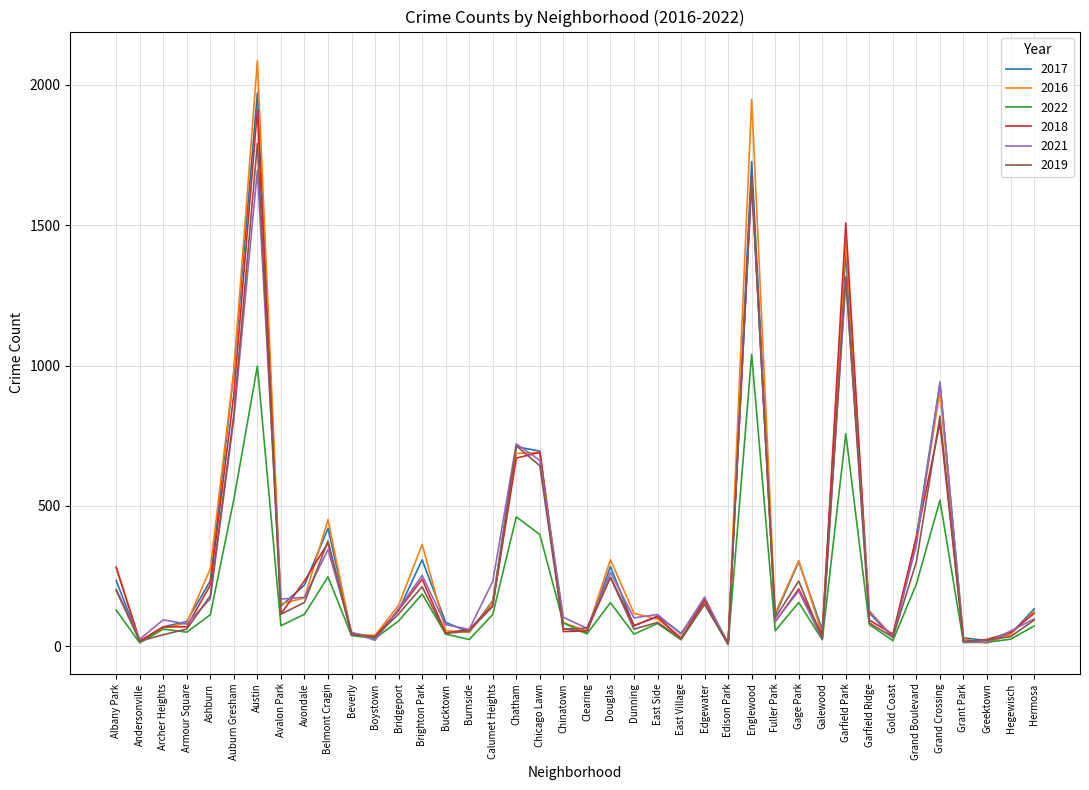

What is the maximum value for 2018?

1911